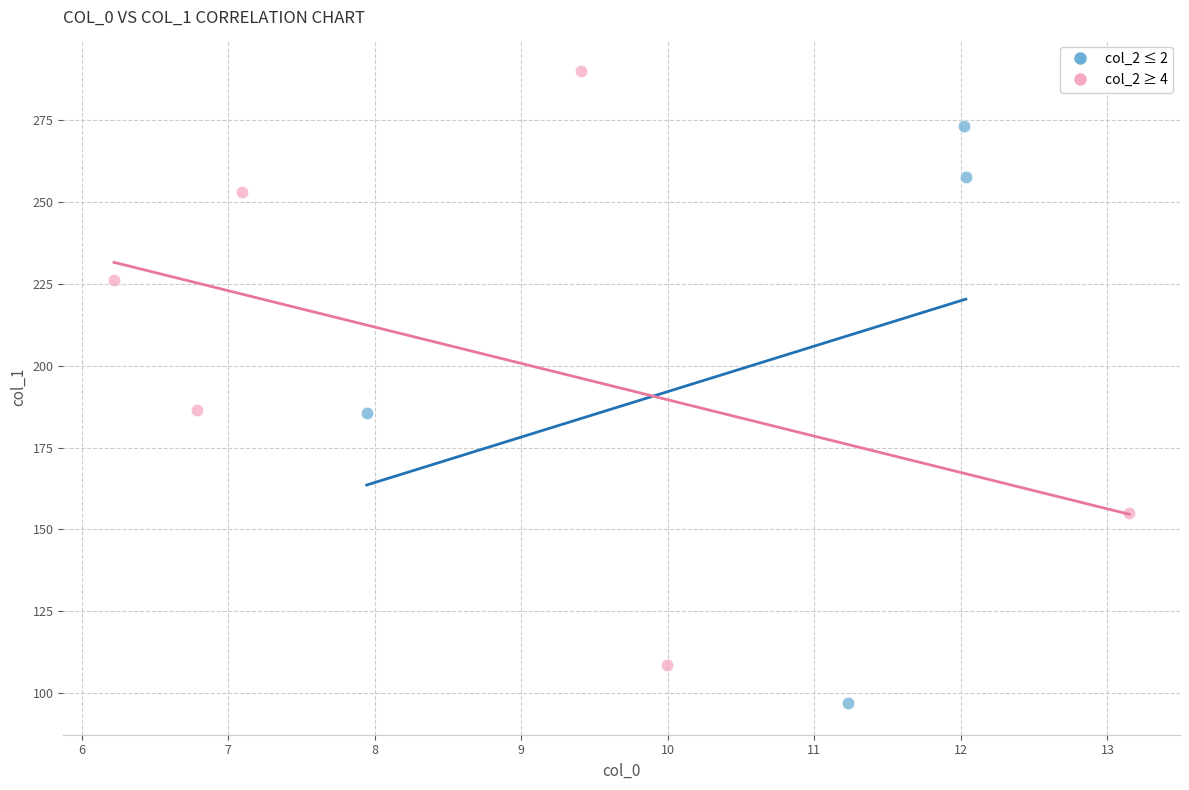

Which series contains the lowest Y value?

col_2 ≤ 2